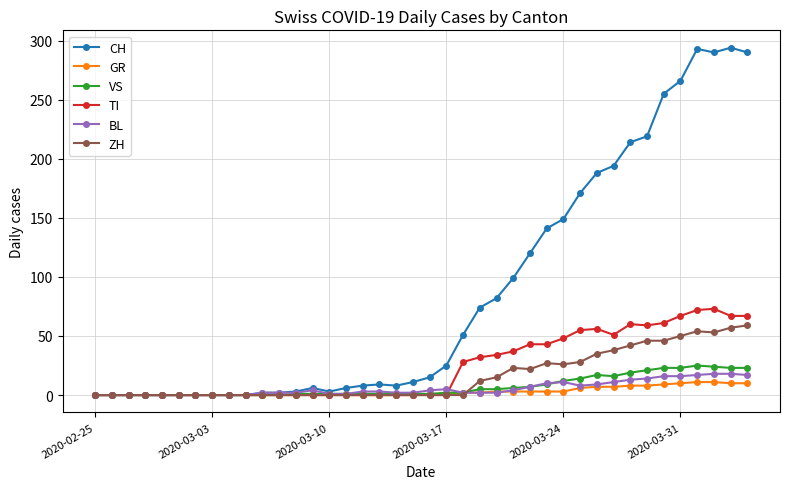

True or false: TI has more than 2 interior local peaks.

True